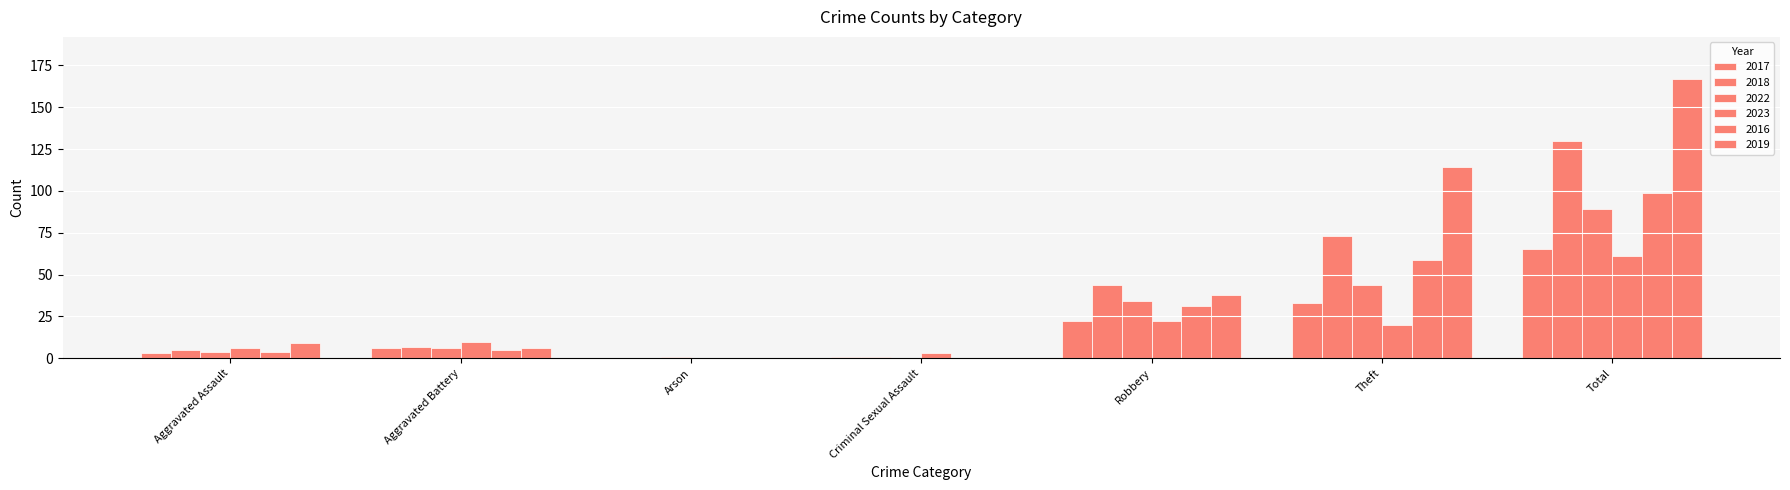

How many data points does each series have?

7